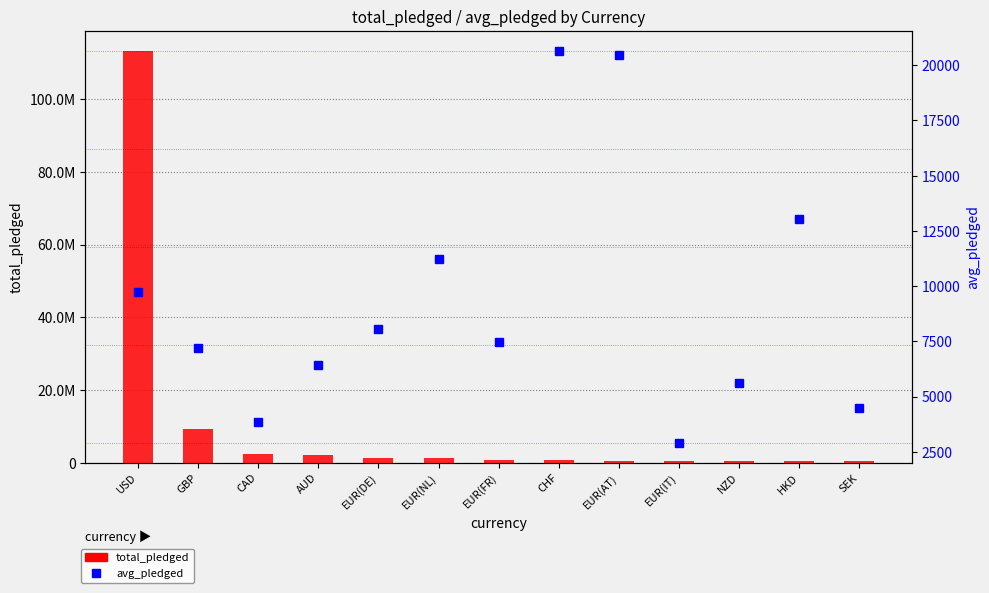

Are the bars grouped side by side (vs. stacked)?

Yes